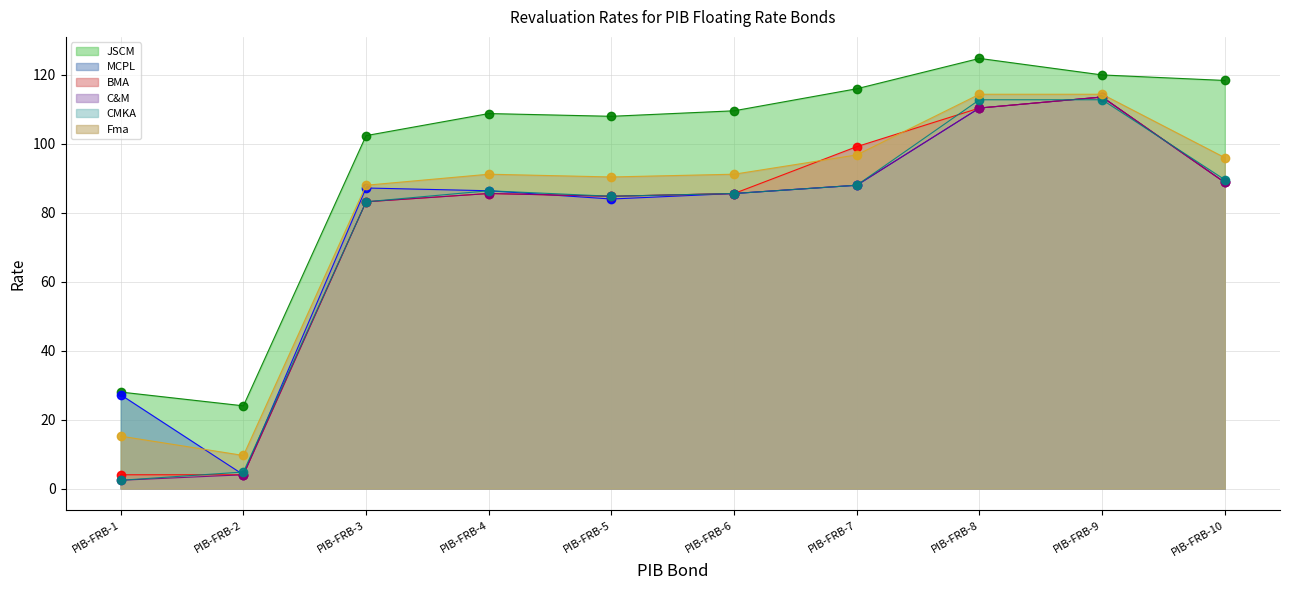

Where is the first local minimum for CMKA?

PIB-FRB-5